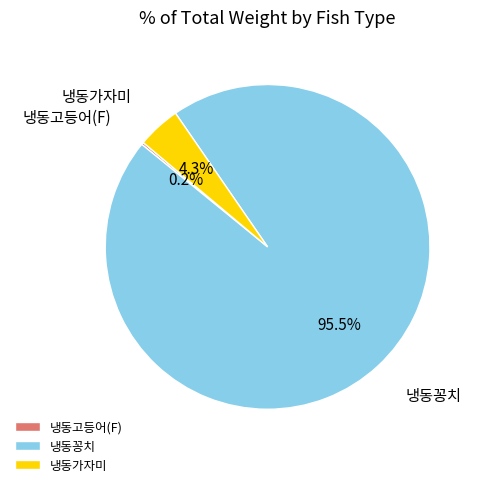

Which category has the biggest portion of the pie?

냉동꽁치